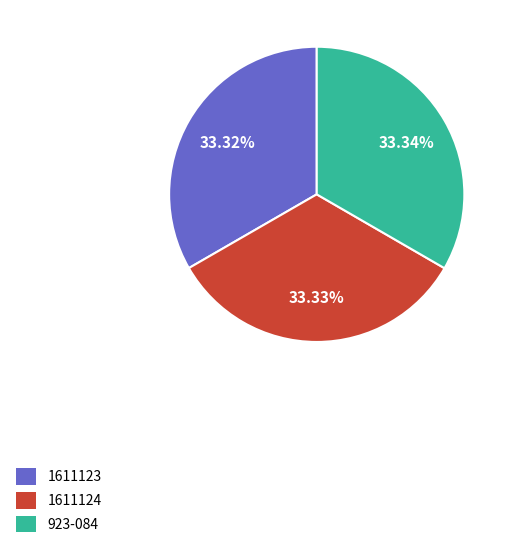

True or false: 1611123 accounts for 42% of the total.

False